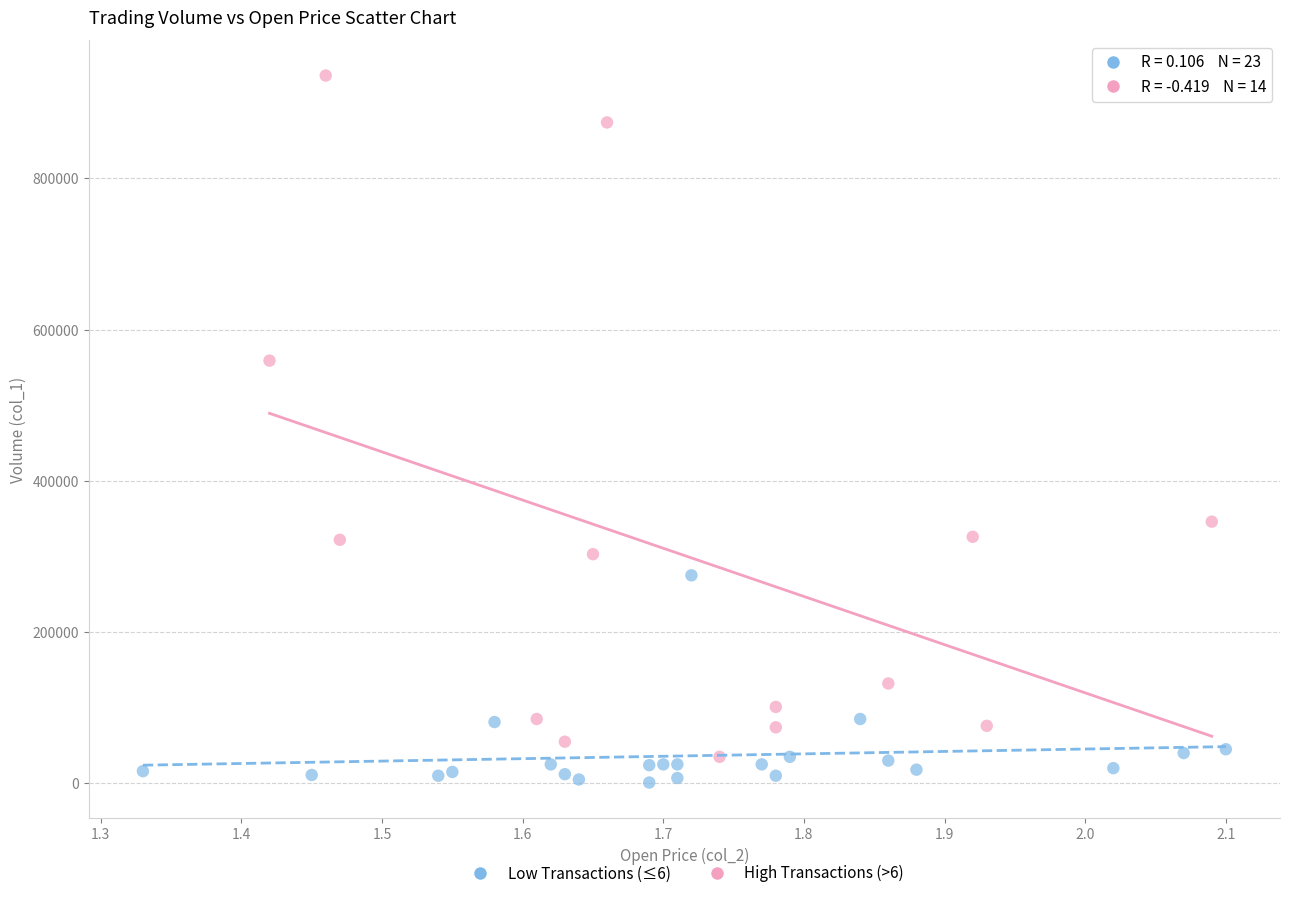

What are all the series names shown in the legend?

Low Transactions (≤6), High Transactions (>6)